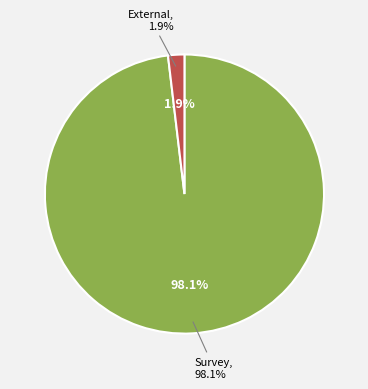

Between External and Survey, which is larger?

Survey